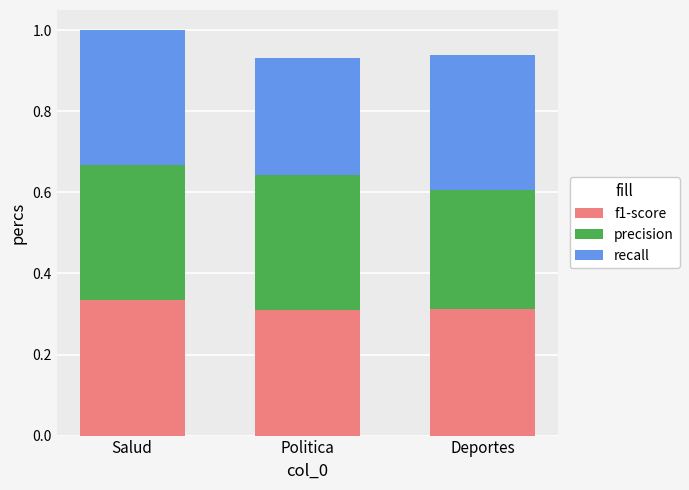

The value of f1-score at Salud is 0.3. True or false?

True